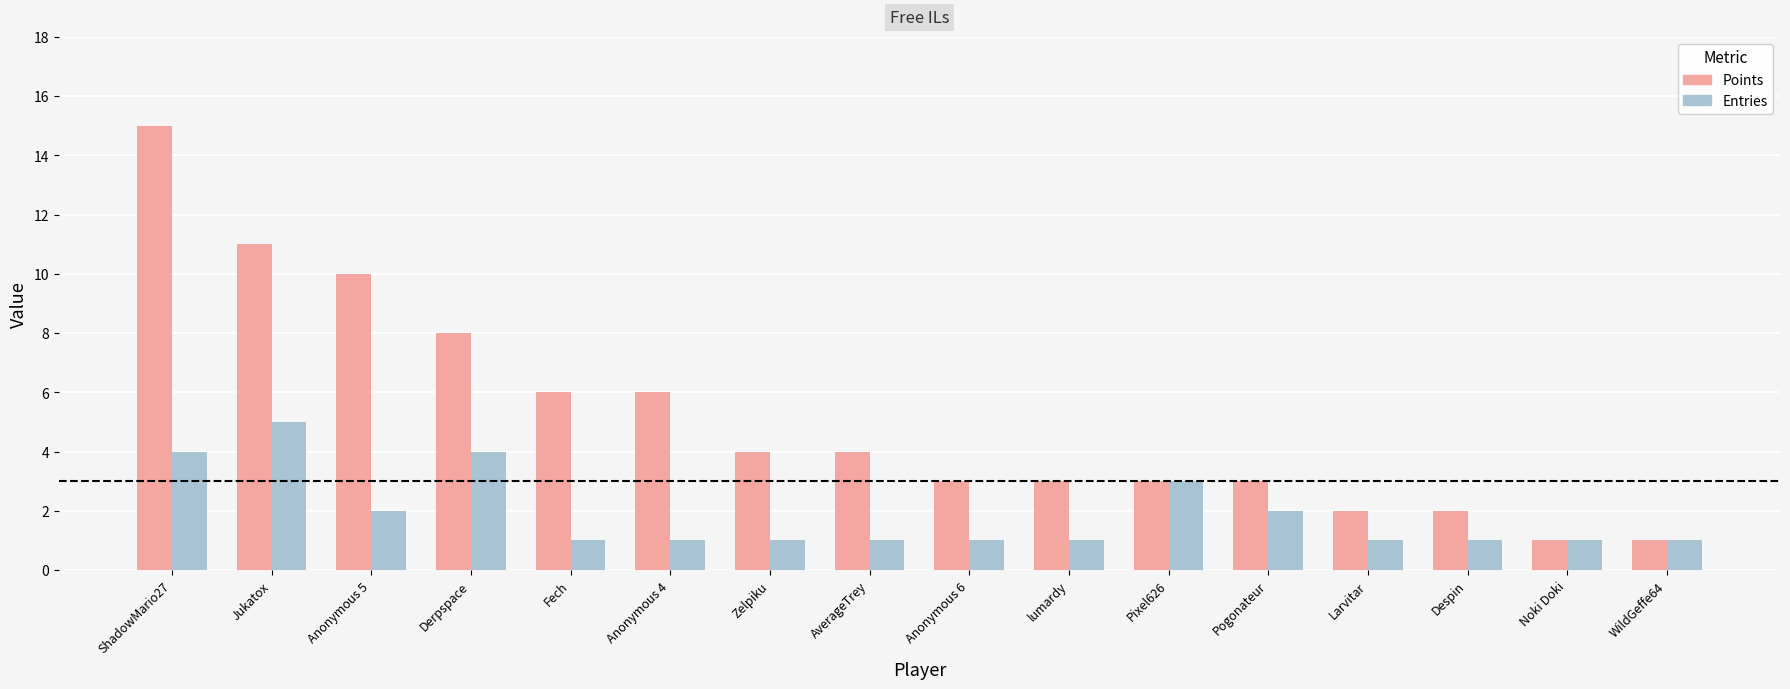

How many series are shown in this chart?

2